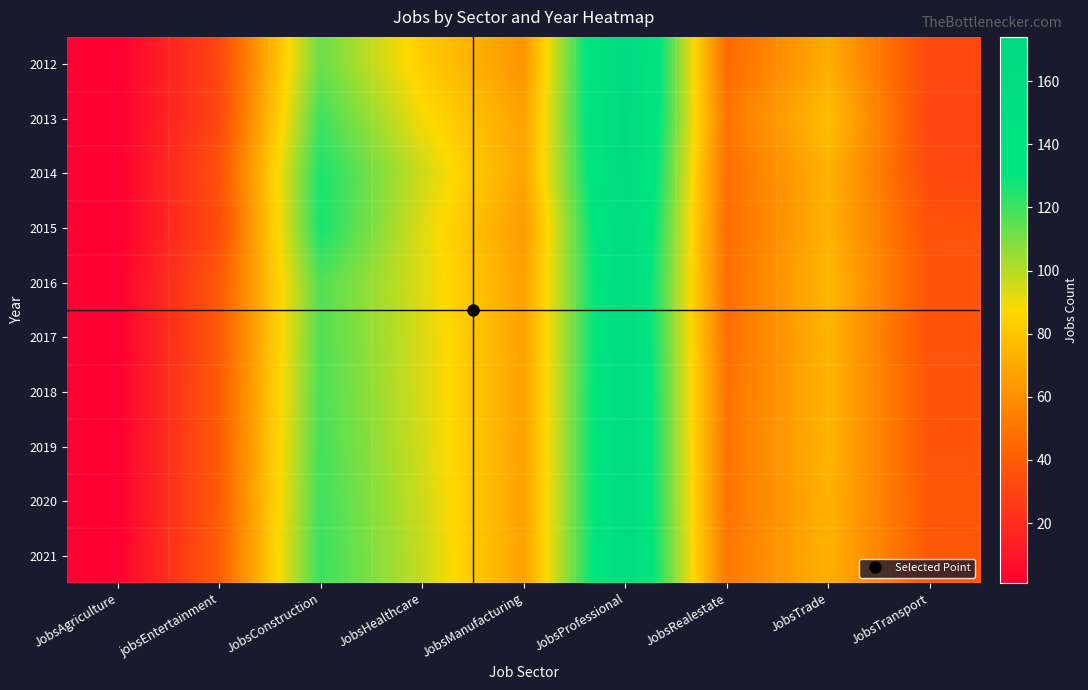

Which has a higher value, JobsRealestate or JobsTrade?

JobsTrade